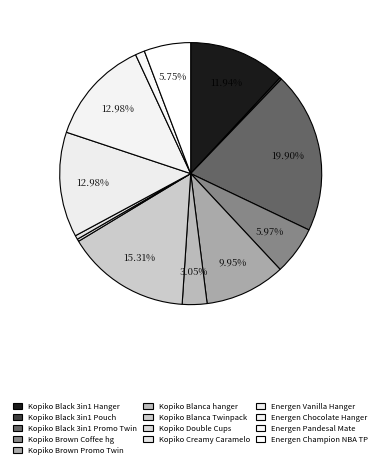

Combined, do Kopiko Creamy Caramelo and Kopiko Brown Coffee hg account for over 50%?

No